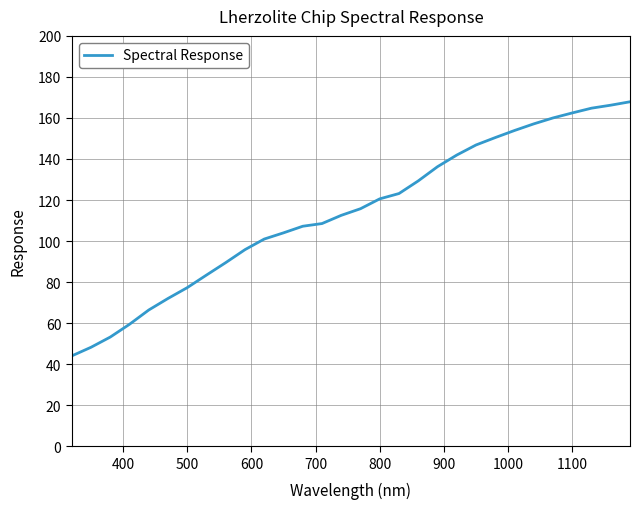

What is the greatest value displayed?

167.9